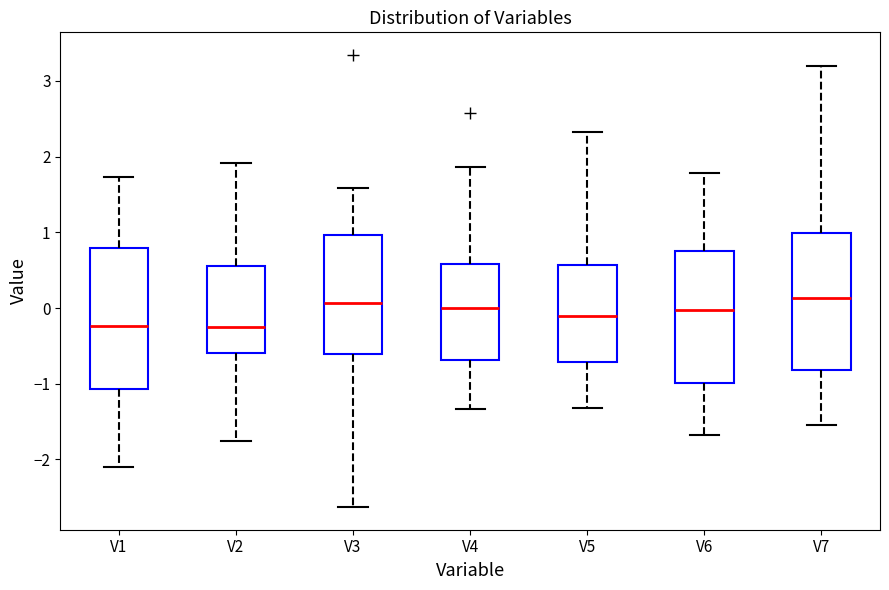

Reading left to right, read every box against the y-axis: the position of its median line, the range the box covers, and the ends of its whiskers. The values are not printed on the chart, so give them approximately, as read against the axis.

V1: median -0.2, box -1.1 to 0.8, whiskers -2.1 to 1.7
V2: median -0.2, box -0.6 to 0.6, whiskers -1.8 to 1.9
V3: median 0.1, box -0.6 to 1.0, whiskers -2.6 to 1.6
V4: median 0.0, box -0.7 to 0.6, whiskers -1.3 to 1.9
V5: median -0.1, box -0.7 to 0.6, whiskers -1.3 to 2.3
V6: median 0.0, box -1.0 to 0.8, whiskers -1.7 to 1.8
V7: median 0.1, box -0.8 to 1.0, whiskers -1.5 to 3.2